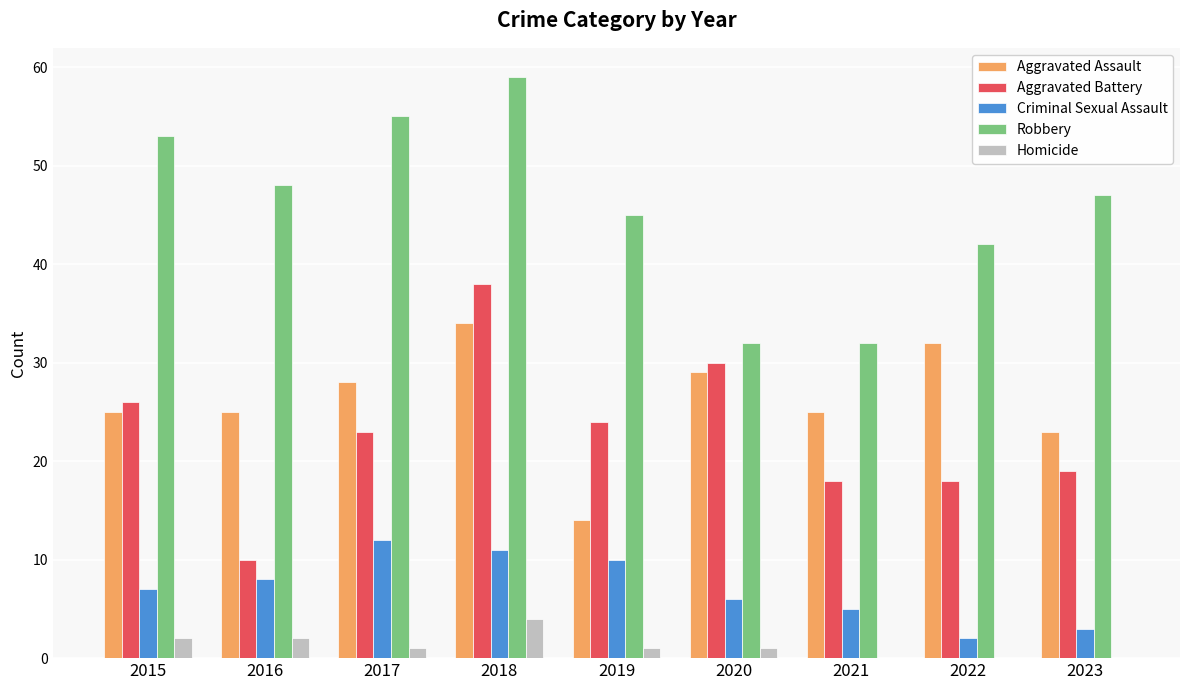

At which category is the sum across all series the highest?

2018